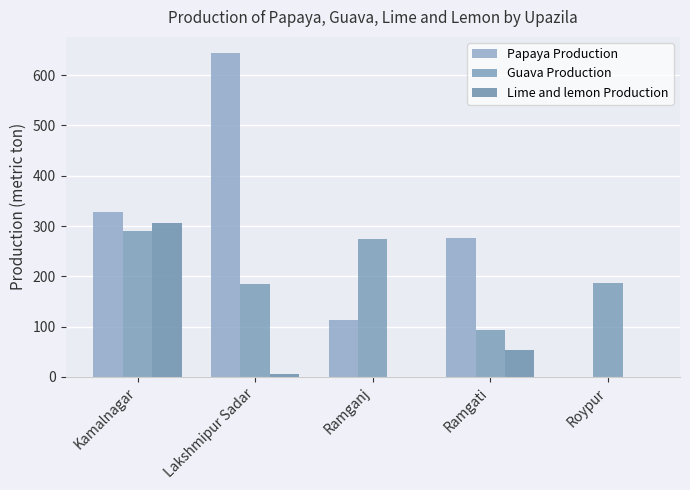

Count the number of categories in the chart.

5